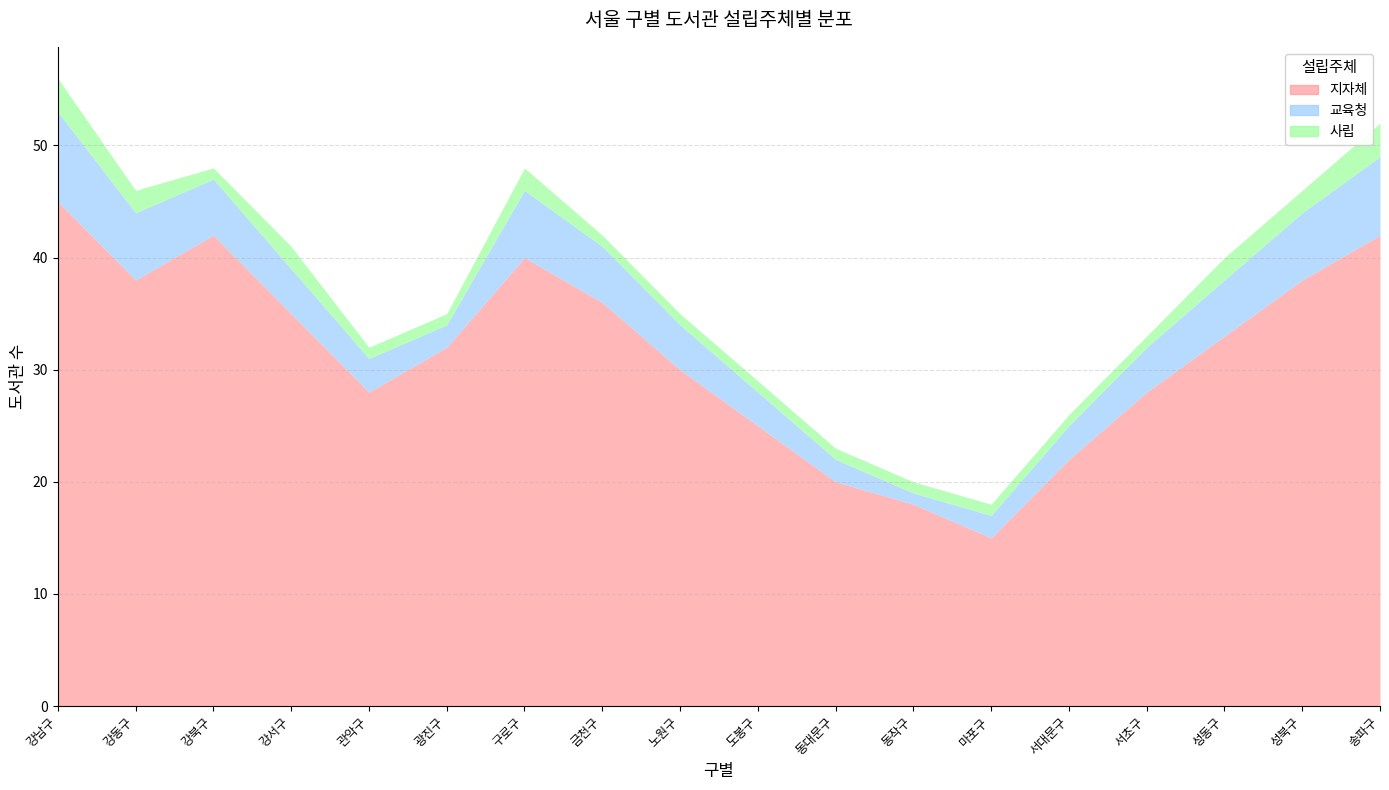

True or false: 교육청 has more than 1 points higher than both neighbors.

False